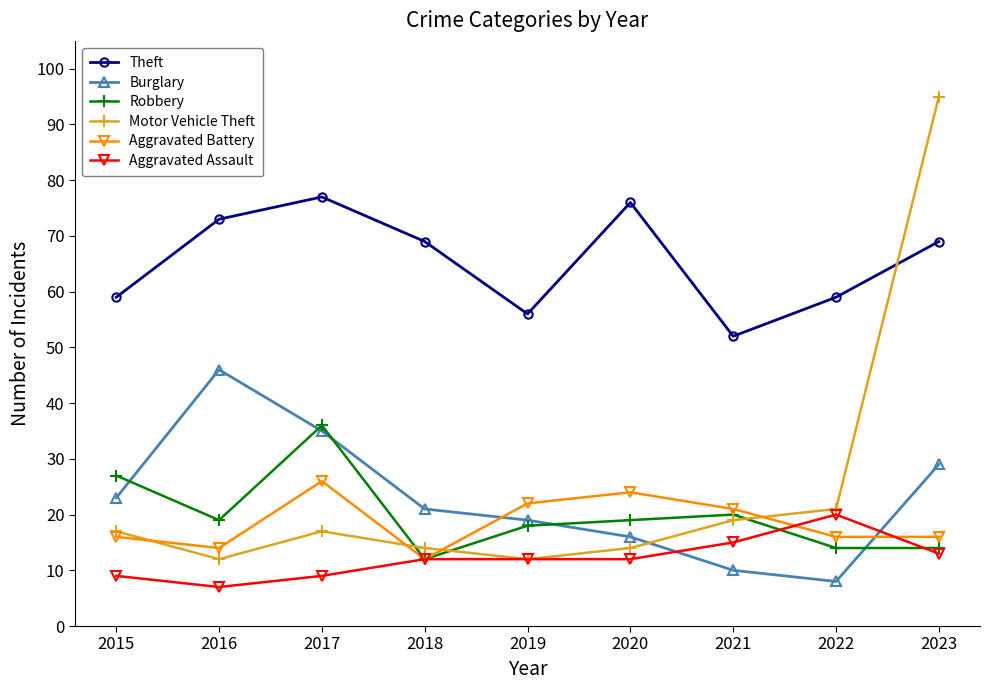

The value of Motor Vehicle Theft at 2023 is 27. True or false?

False